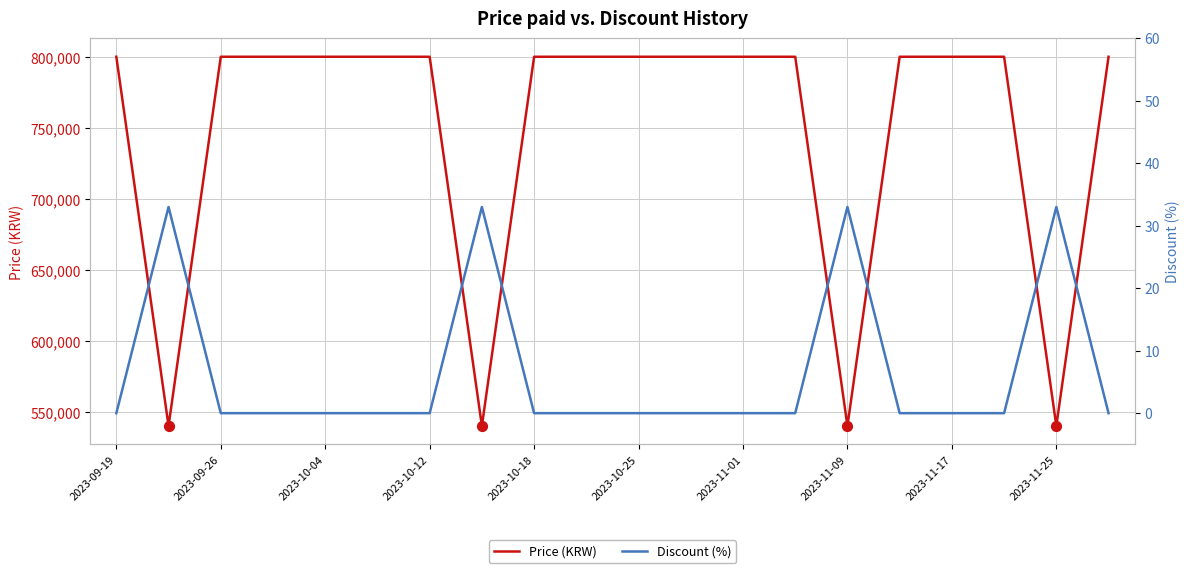

Which series has the largest total across all categories?

Price